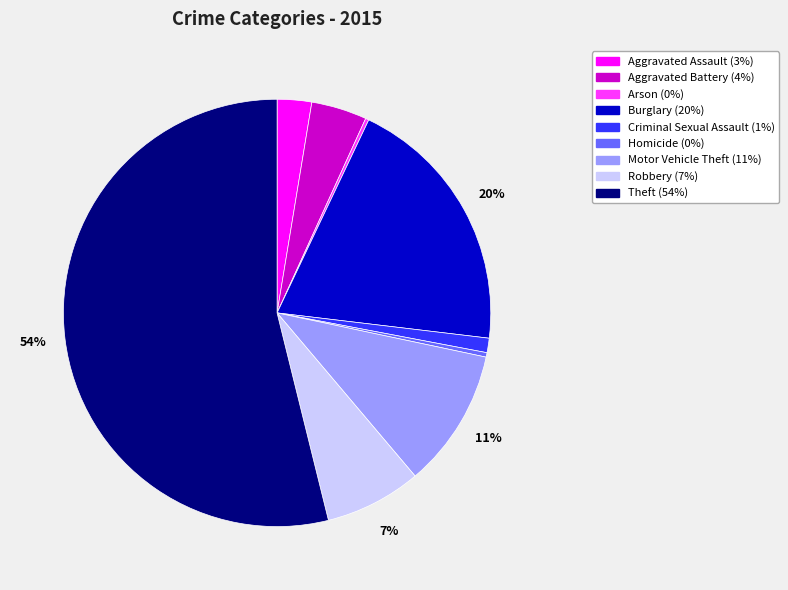

Does Theft account for over 50% of the chart?

Yes